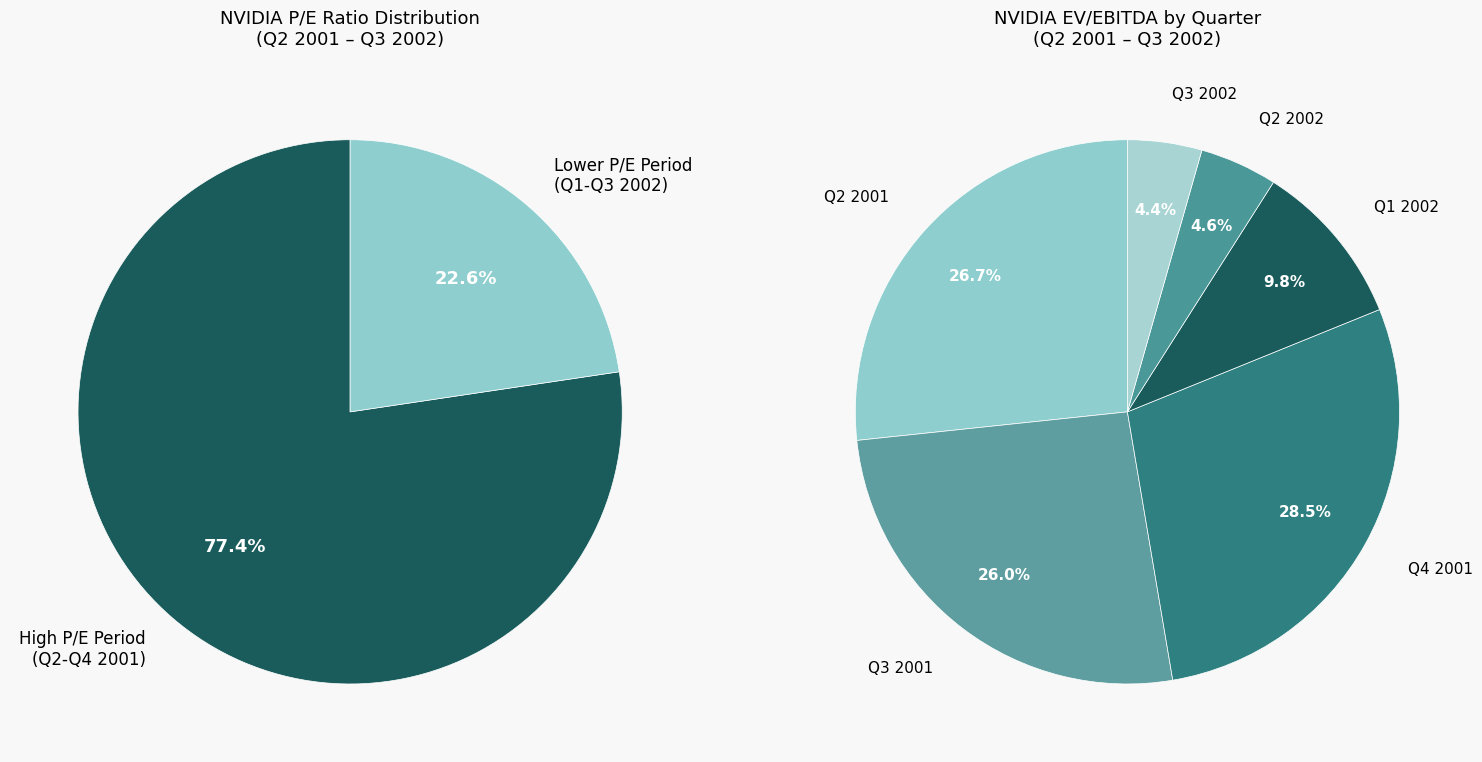

Does any single category account for the majority?

No